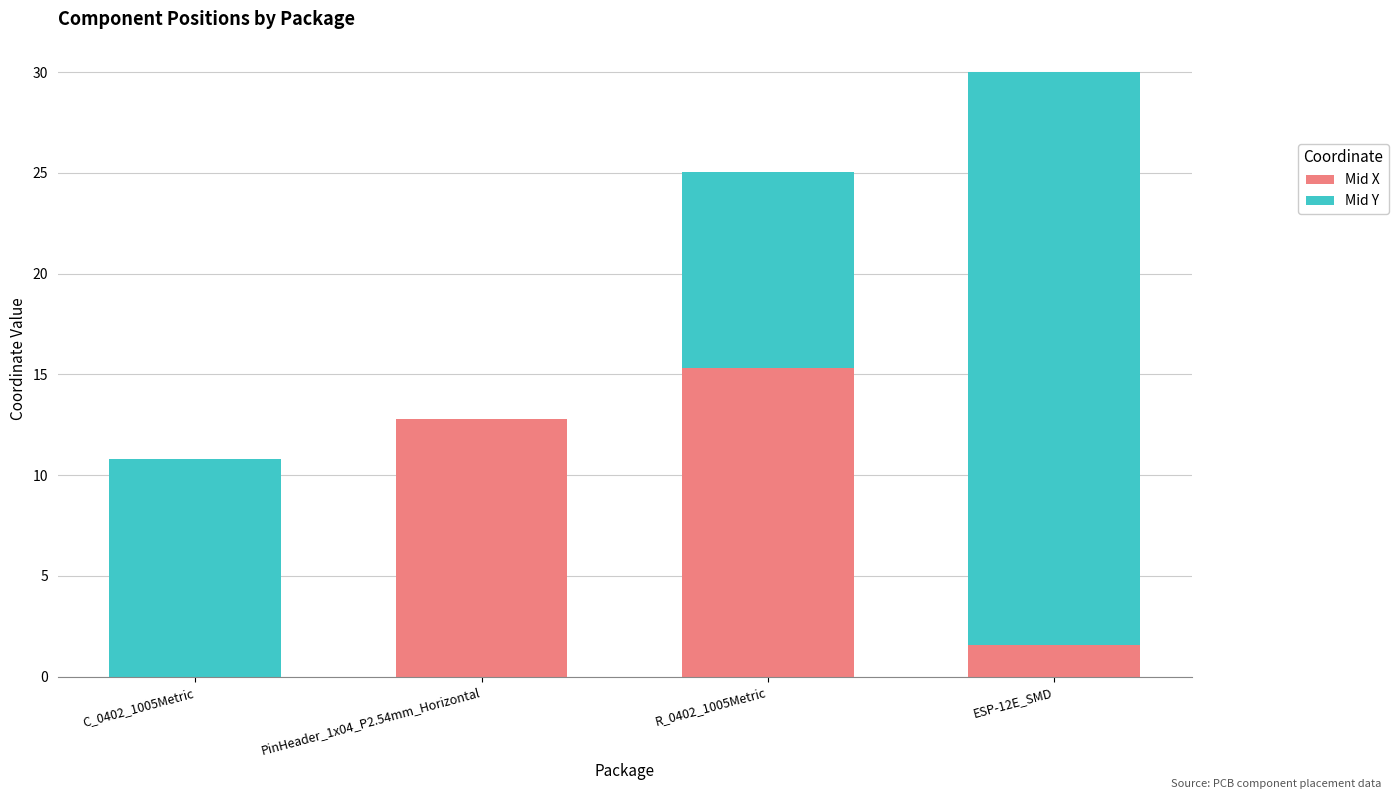

How many data points does each series have?

4